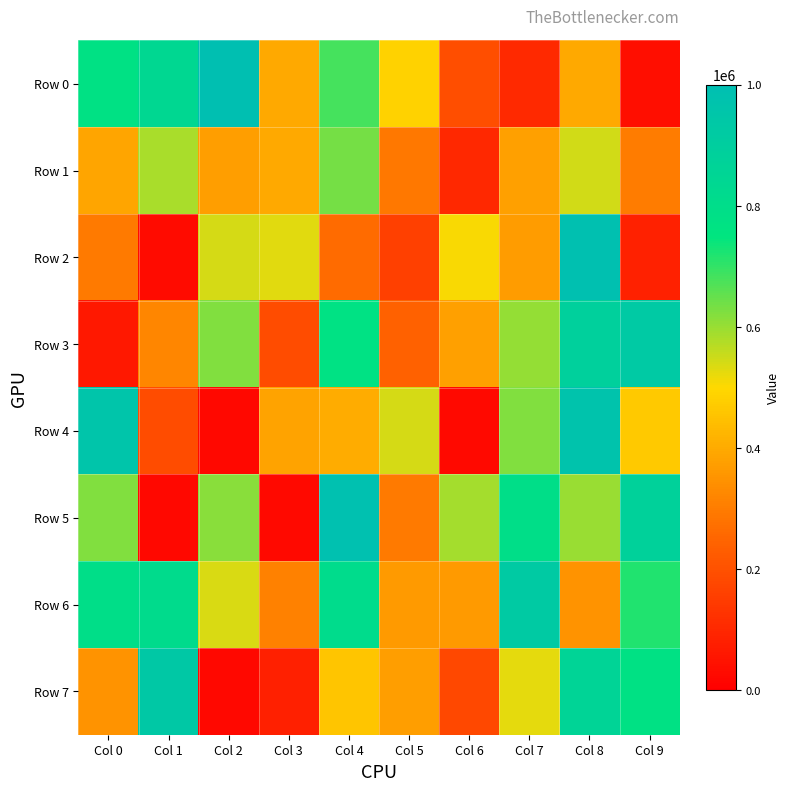

Reading left to right, transcribe all the data shown in this chart.

Row 0: Col 0=775920	Col 1=835997	Col 2=994269	Col 3=397615	Col 4=681421	Col 5=487361	Col 6=194236	Col 7=101752	Col 8=397494	Col 9=37206
Row 1: Col 0=390228	Col 1=583003	Col 2=373936	Col 3=396135	Col 4=636125	Col 5=292453	Col 6=99652	Col 7=378079	Col 8=544851	Col 9=300702
Row 2: Col 0=294278	Col 1=31111	Col 2=541348	Col 3=528956	Col 4=263104	Col 5=158973	Col 6=504565	Col 7=369915	Col 8=988877	Col 9=83420
Row 3: Col 0=60563	Col 1=323386	Col 2=621337	Col 3=188316	Col 4=772644	Col 5=240067	Col 6=375882	Col 7=602717	Col 8=888001	Col 9=928646
Row 4: Col 0=957647	Col 1=188234	Col 2=23101	Col 3=384297	Col 4=404968	Col 5=540581	Col 6=25473	Col 7=622445	Col 8=971903	Col 9=467532
Row 5: Col 0=623595	Col 1=22054	Col 2=616532	Col 3=24064	Col 4=987998	Col 5=296131	Col 6=589373	Col 7=794282	Col 8=598067	Col 9=879682
Row 6: Col 0=796340	Col 1=815741	Col 2=536065	Col 3=309620	Col 4=811095	Col 5=364294	Col 6=364759	Col 7=923805	Col 8=351325	Col 9=715542
Row 7: Col 0=348589	Col 1=934382	Col 2=21871	Col 3=78802	Col 4=457321	Col 5=371305	Col 6=179334	Col 7=526395	Col 8=862618	Col 9=775614